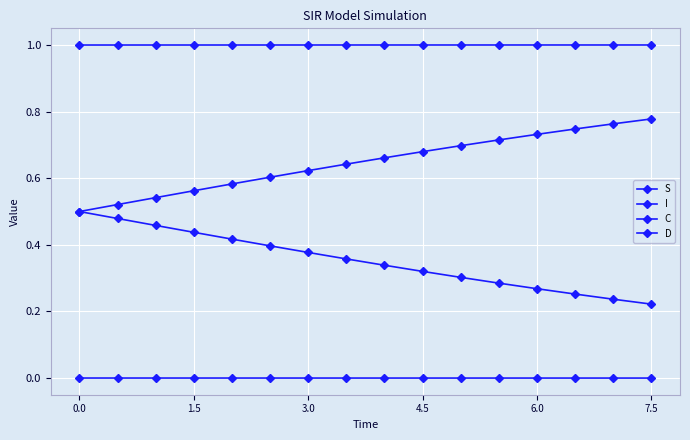

Does the chart have visible grid lines?

Yes